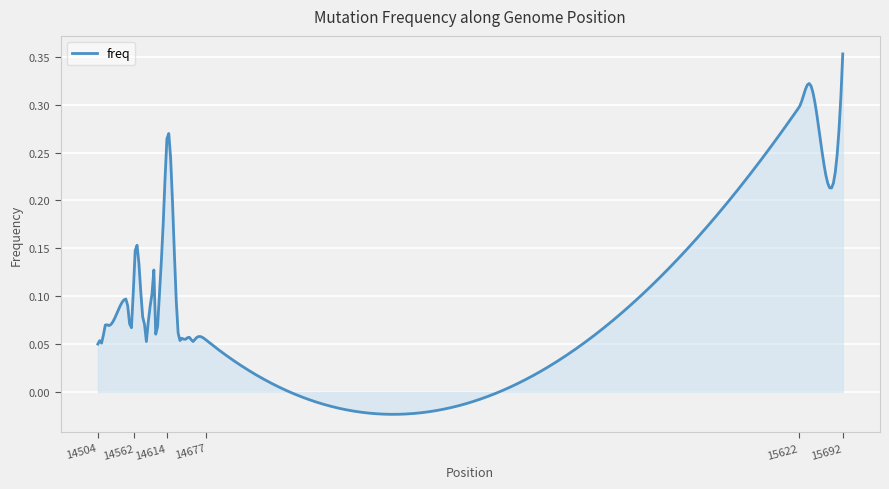

What is the value of the 31st point from the left?

0.1